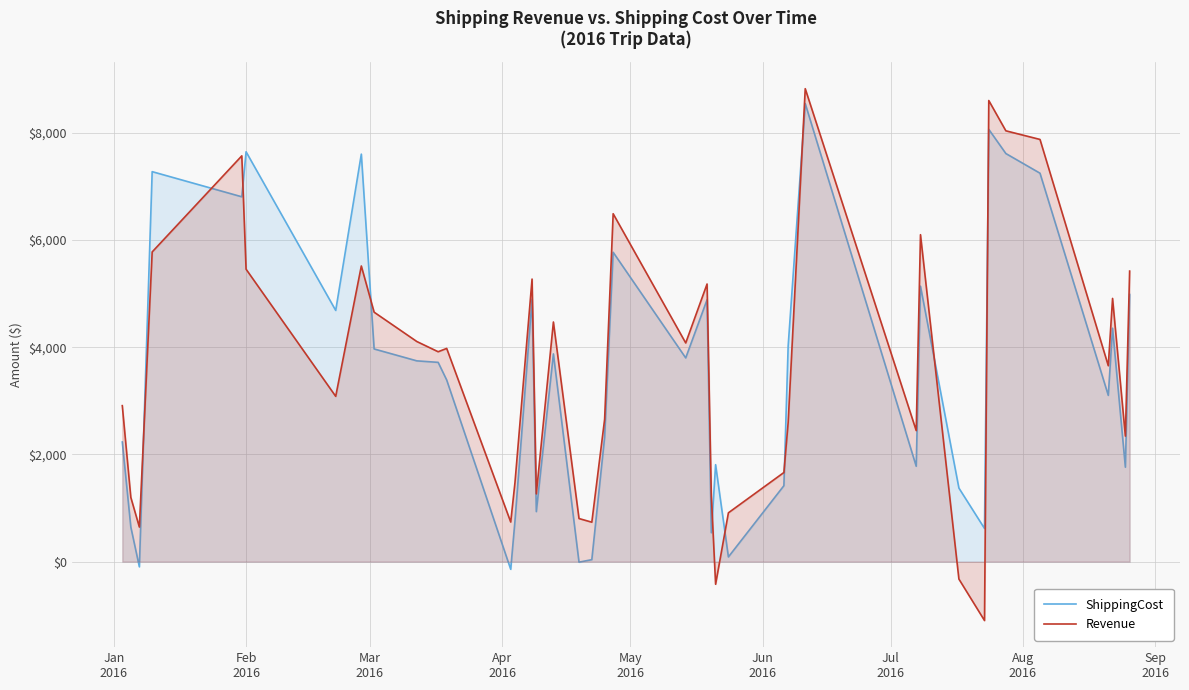

Which series has the largest range (max minus min)?

Revenue